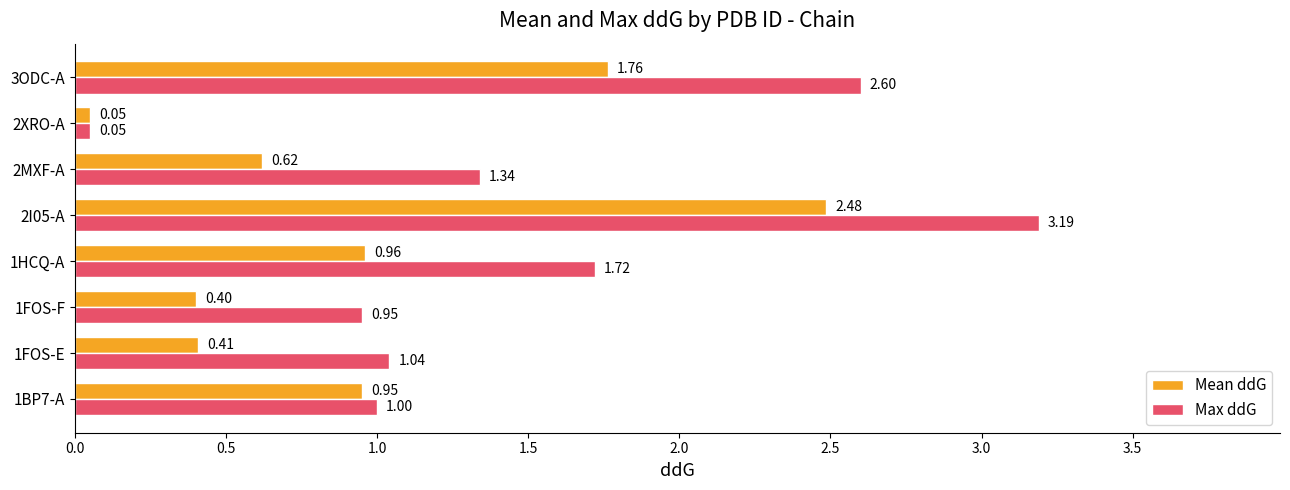

Which series has the widest spread of values?

Max ddG